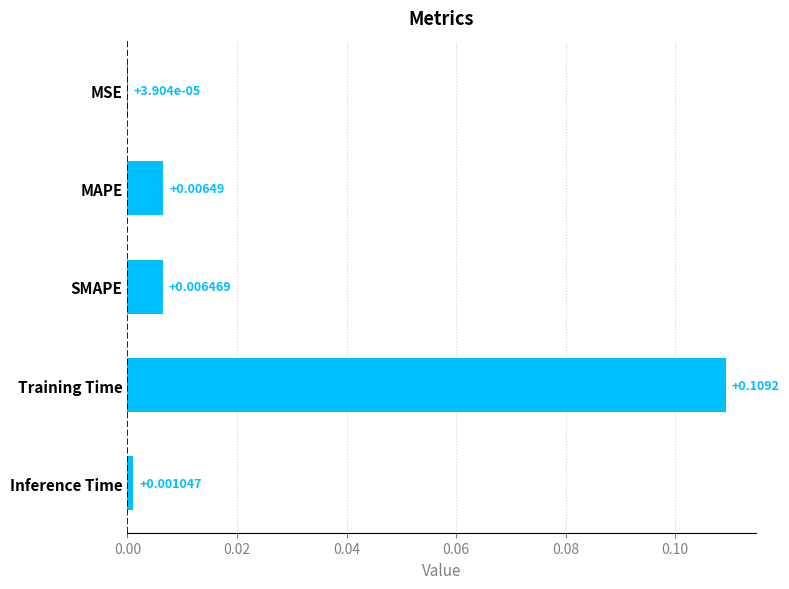

What is the change in value from SMAPE to Training Time?

+0.1